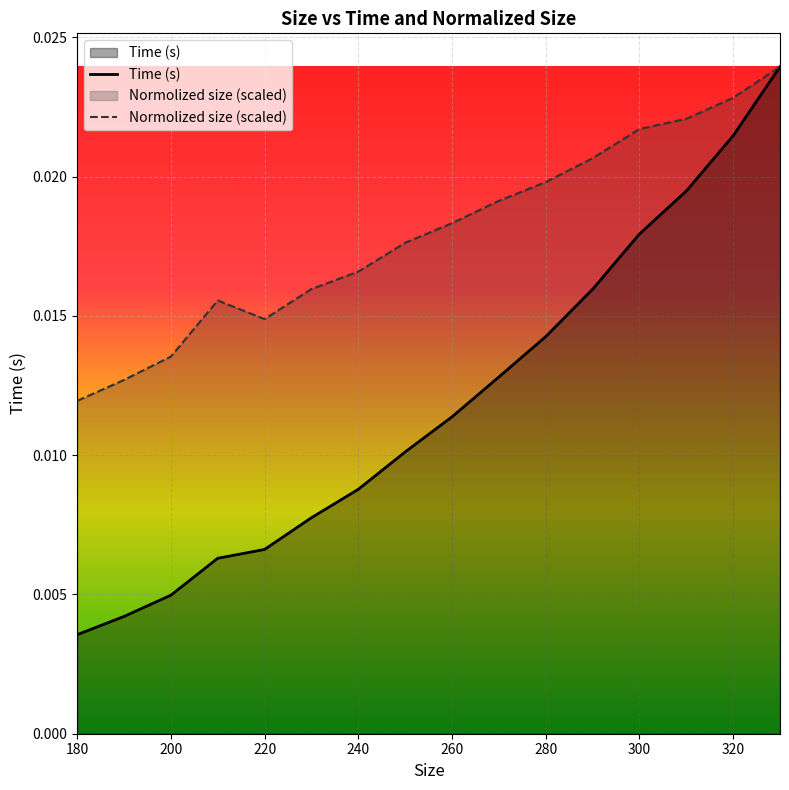

True or false: Normolized size and Time (s) cross at least once.

False